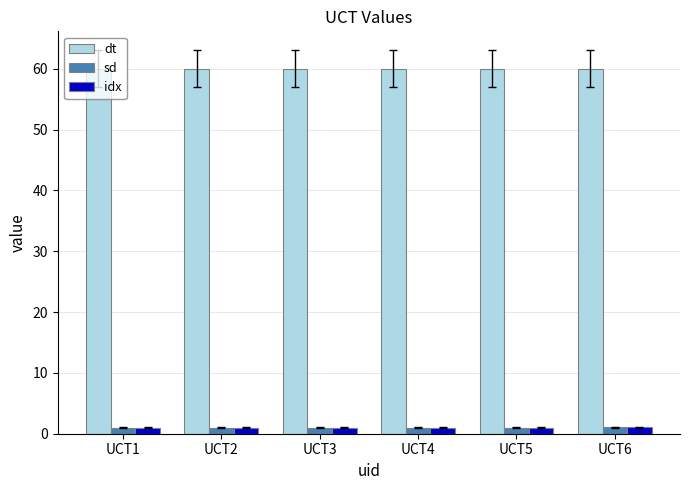

What is the difference between the highest and lowest values at UCT2?

59.0